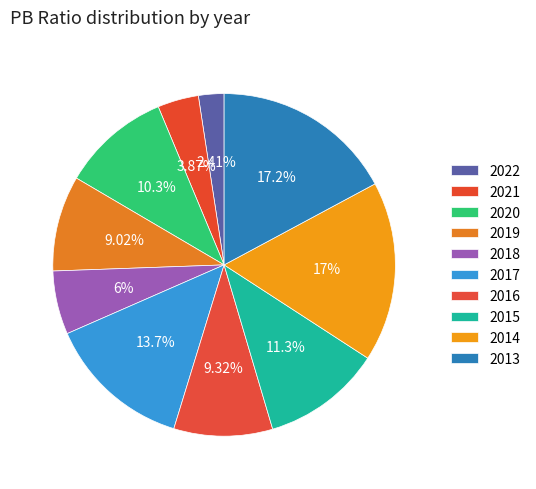

Rank the categories by value from lowest to highest.

2022, 2021, 2018, 2019, 2016, 2020, 2015, 2017, 2014, 2013